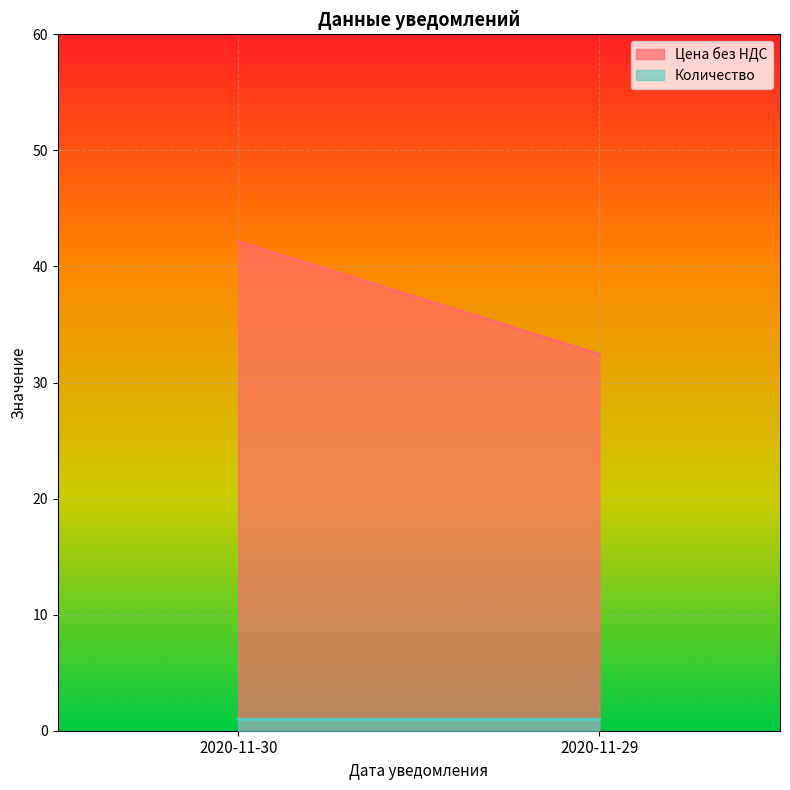

What is the spread (max minus min) of values at 2020-11-30?

41.1